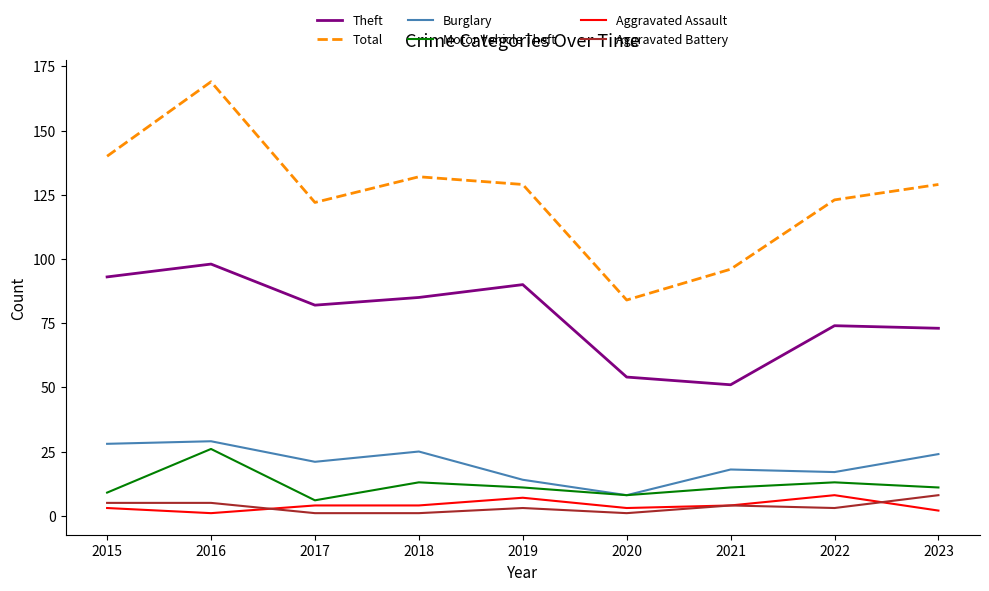

What is the highest value of the Aggravated Assault series?

8